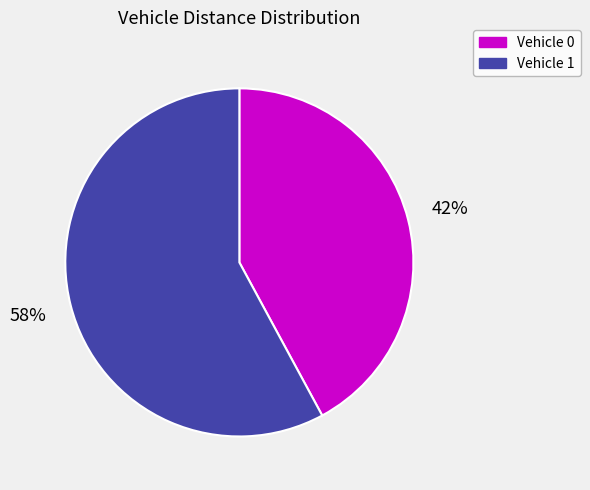

Rank the categories by value from highest to lowest.

Vehicle 1, Vehicle 0